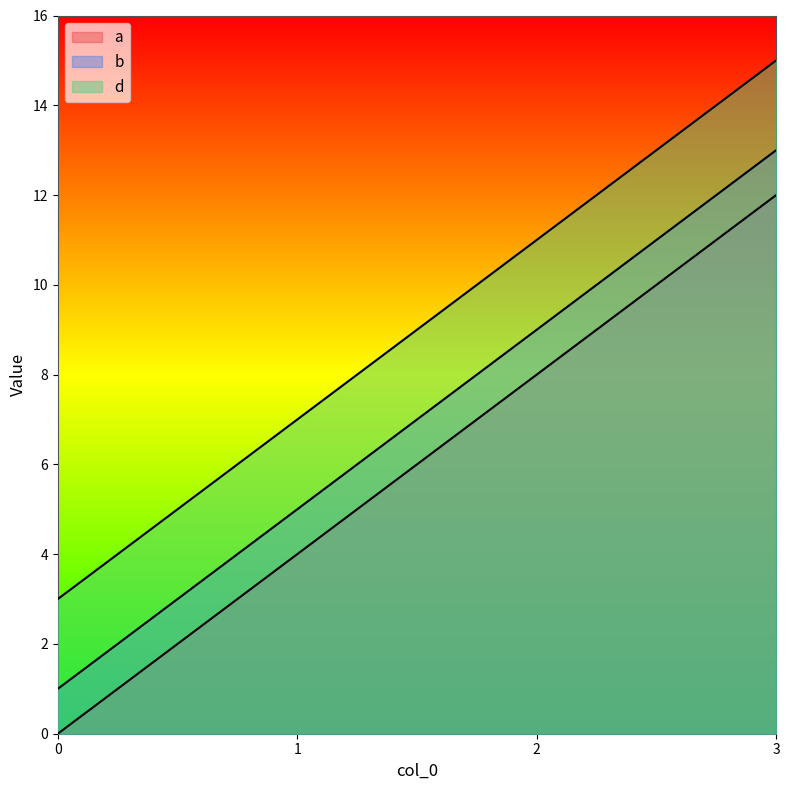

What is the difference between the d values at 2 and 0?

8